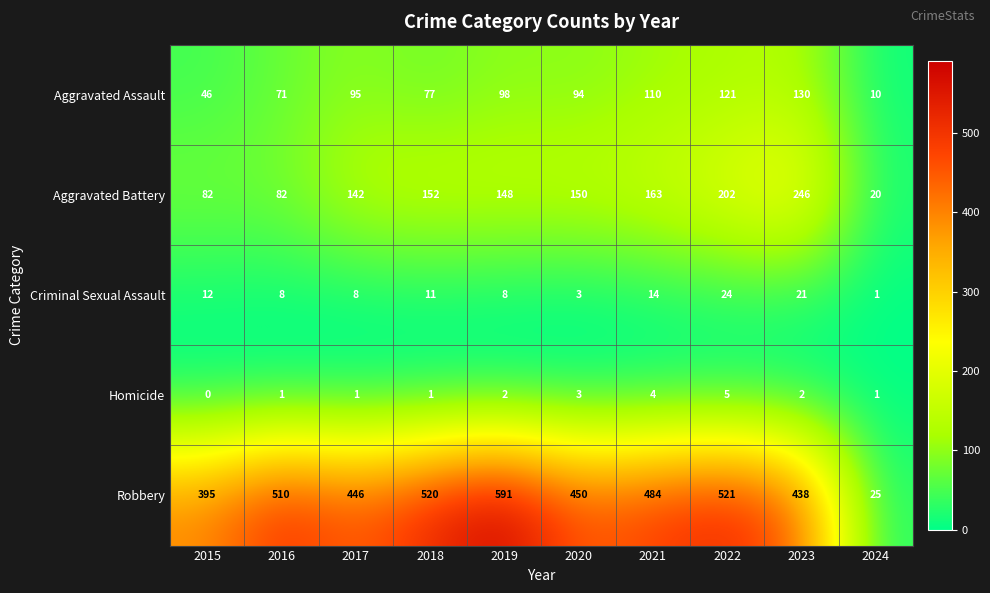

List the series in order of their peak value, lowest first.

Homicide, Criminal Sexual Assault, Aggravated Assault, Aggravated Battery, Robbery